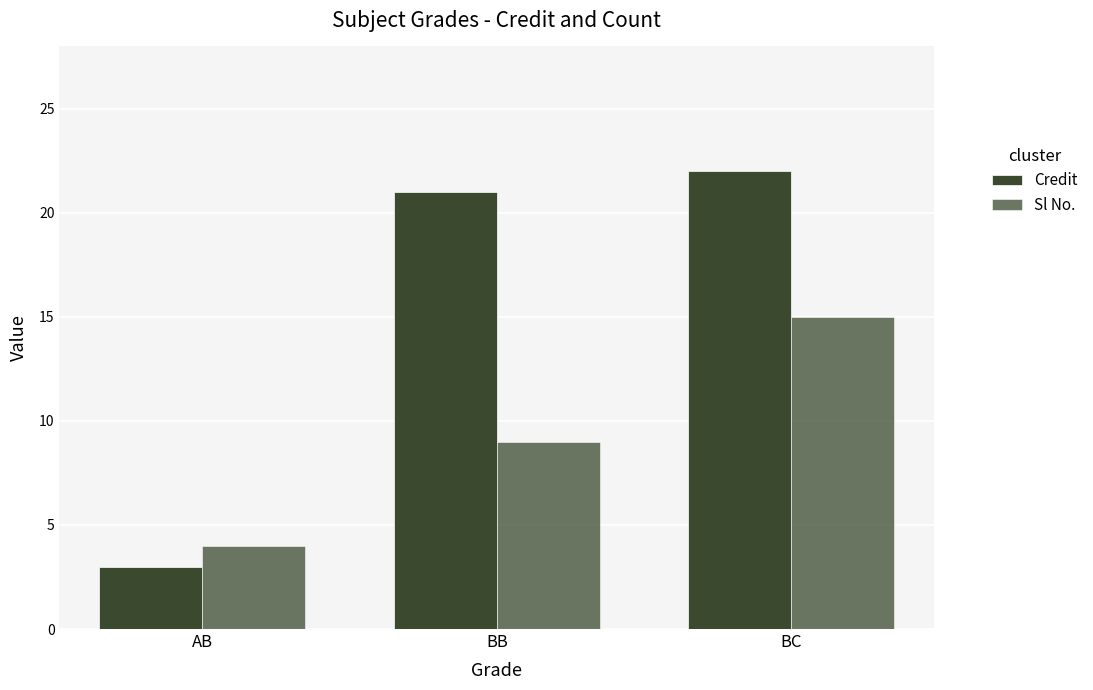

How many data points in Credit are less than 21?

1